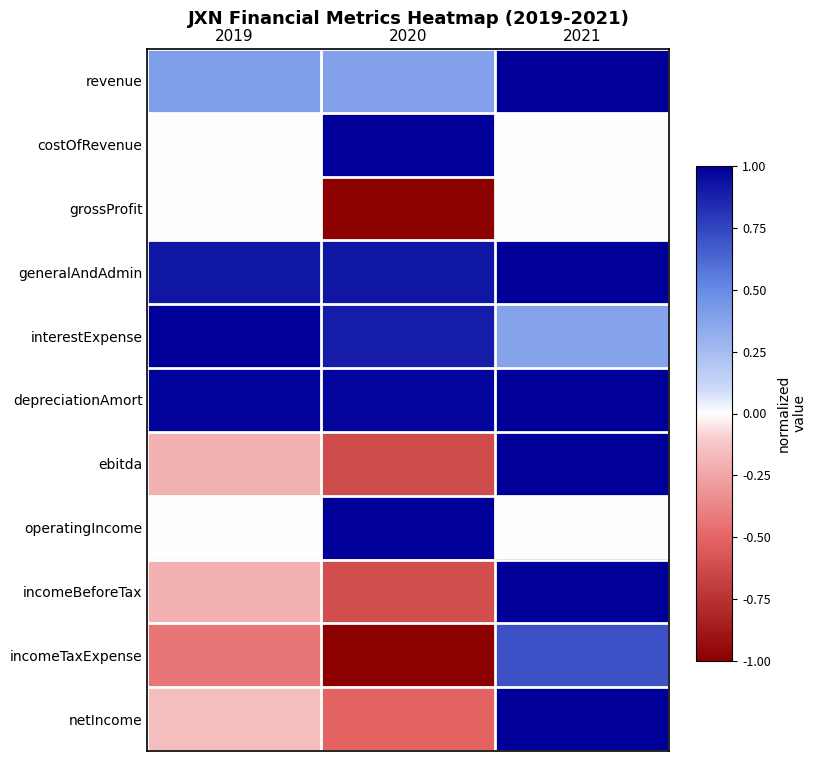

Which series has the largest total across all categories?

depreciationAmort